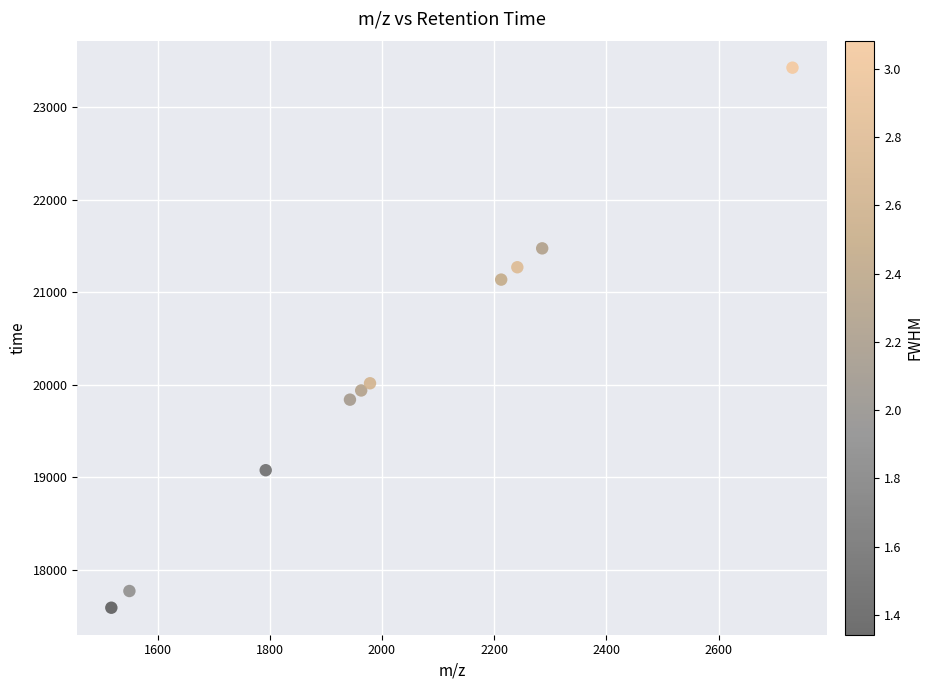

What Y value in the scatter plot is closest to 20510?

20018.3